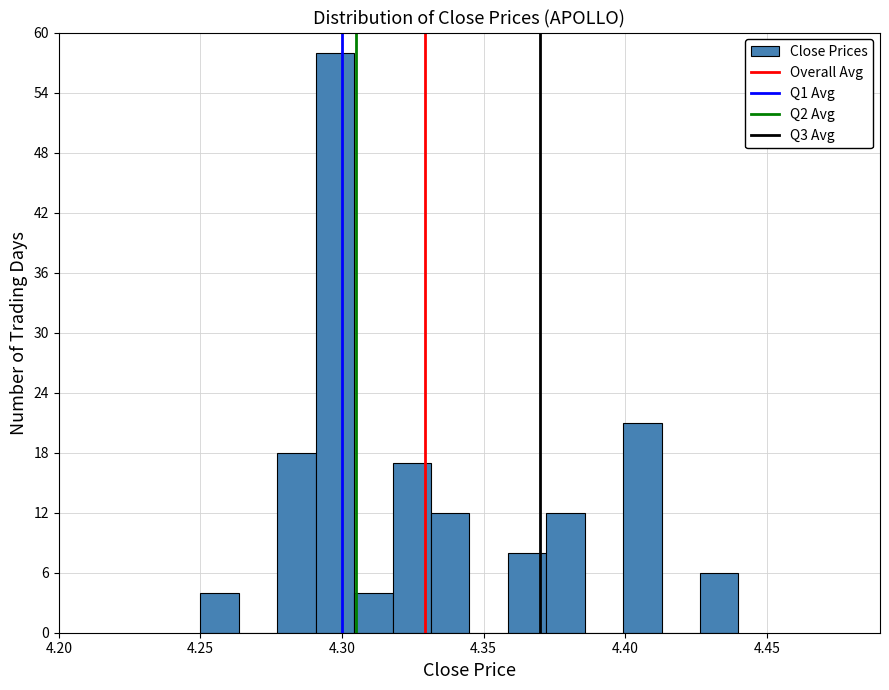

Read against the x-axis, roughly where is the centre of the tallest bar?

4.300